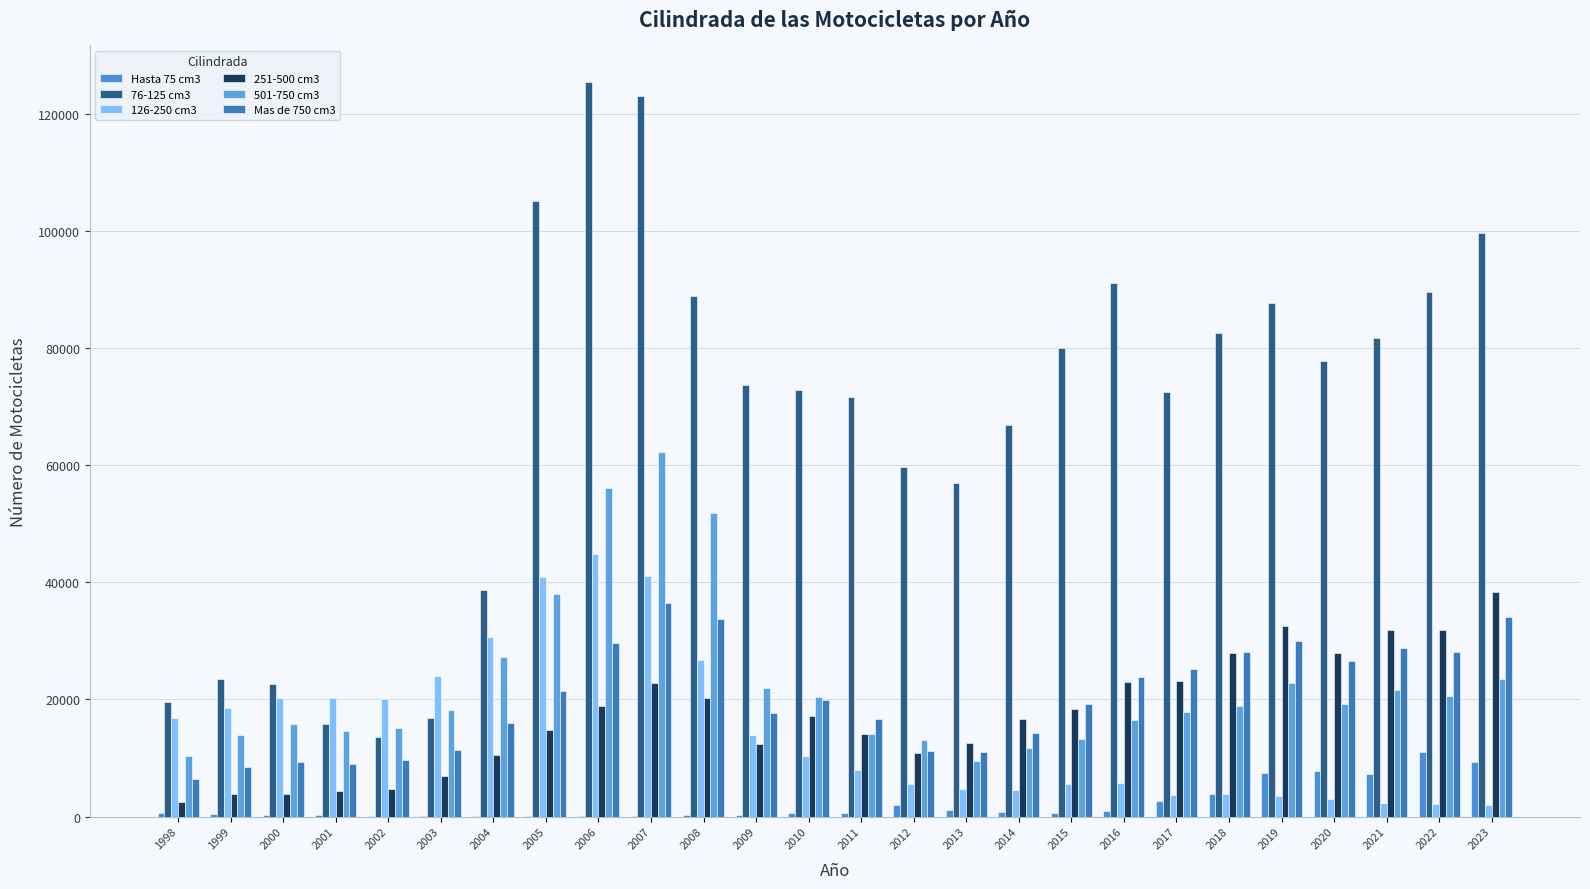

Which series changed the most between 2003 and 2005?

76-125 cm3